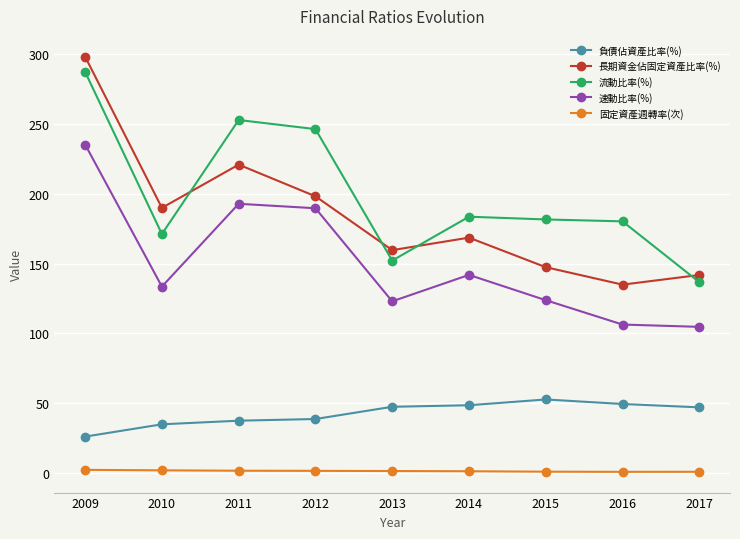

True or false: 流動比率(%) and 負債佔資產比率(%) intersect in this chart.

False